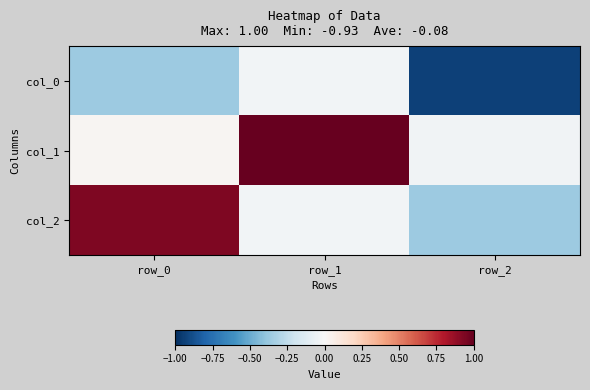

At which category is the sum across all series the highest?

row_1